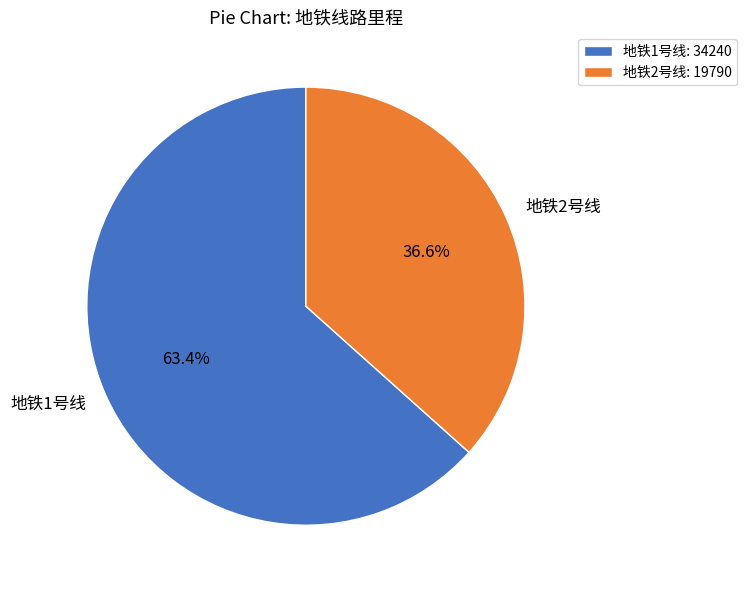

To the nearest percent, what is the combined percentage of 地铁1号线 and 地铁2号线?

100%